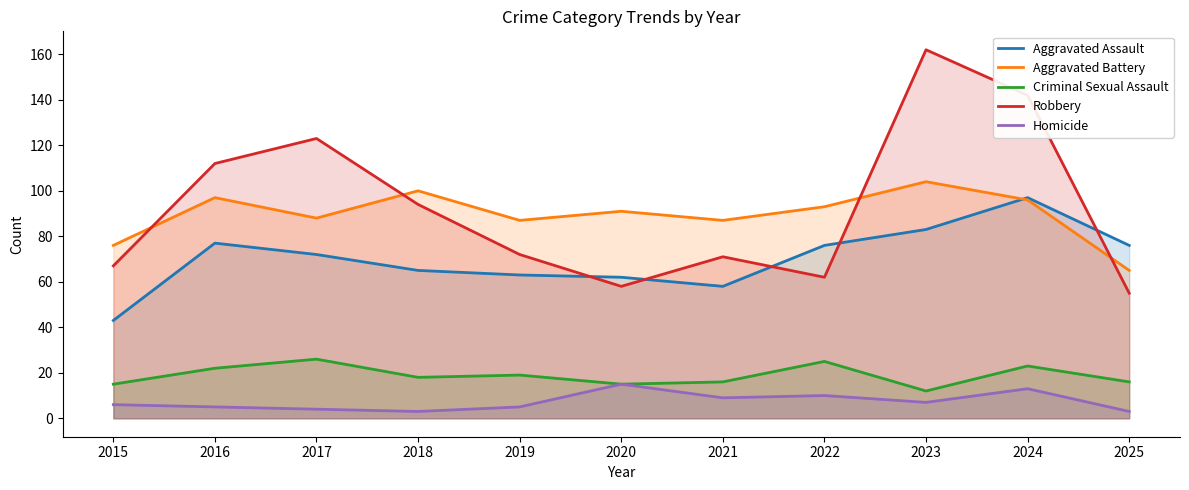

What are all the series names shown in the legend?

Aggravated Assault, Aggravated Battery, Criminal Sexual Assault, Robbery, Homicide